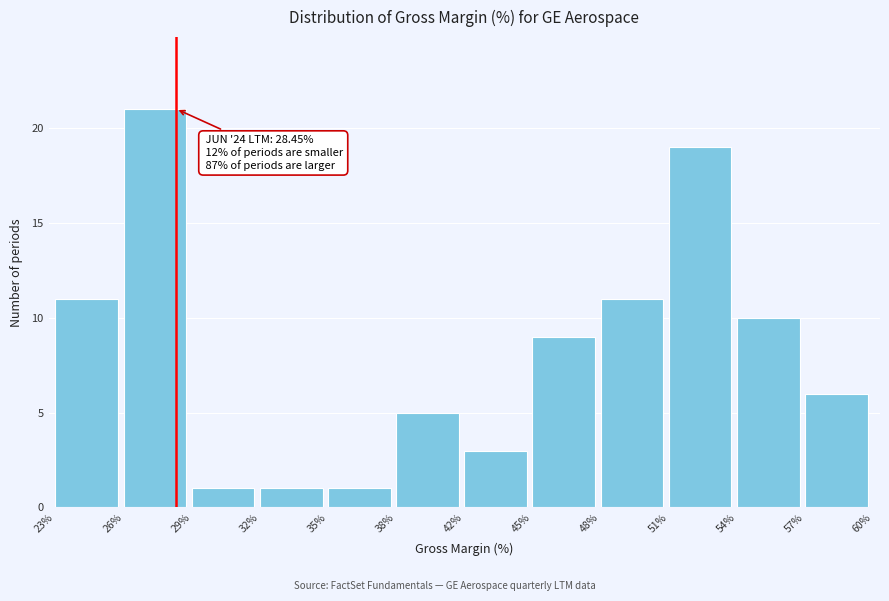

Reading right to left, extract all data points from this chart.

57%=6	54%=10	51%=19	48%=11	45%=9	42%=3	38%=5	35%=1	32%=1	29%=1	26%=21	23%=11